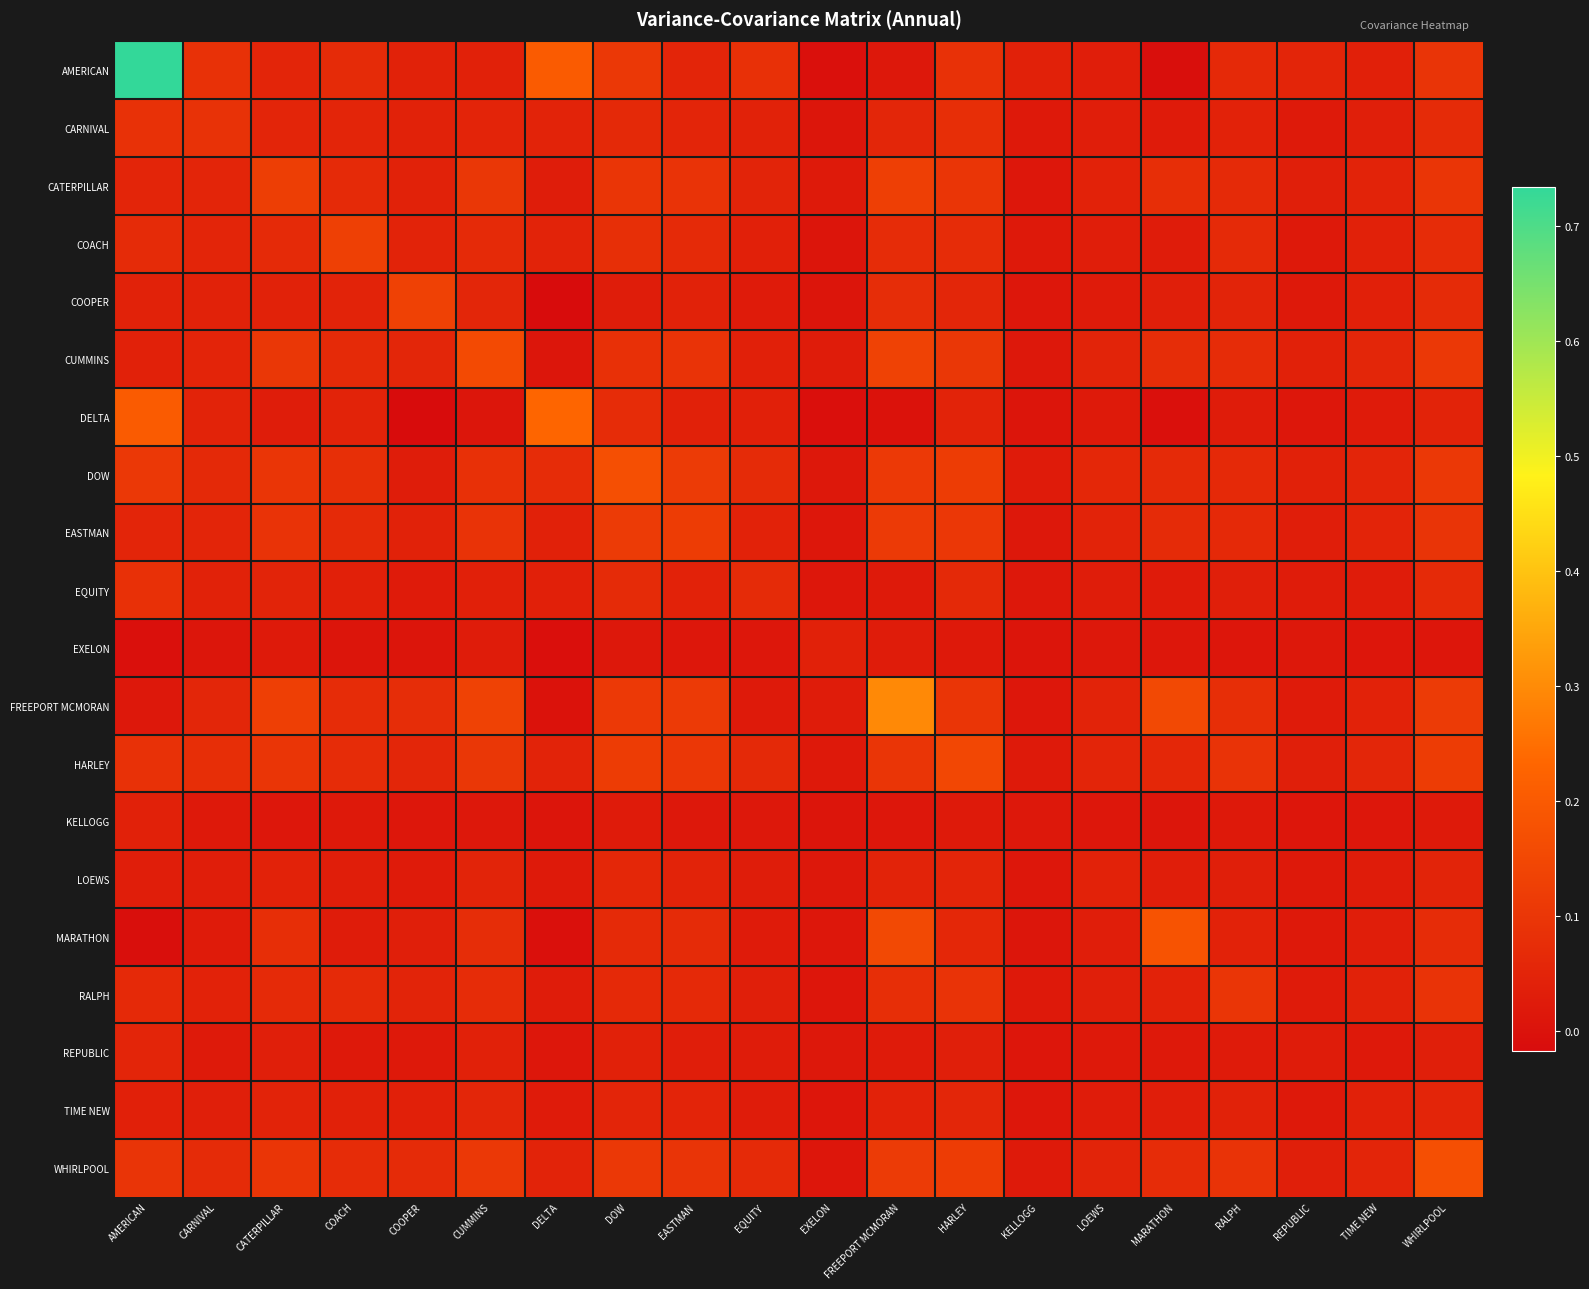

Between FREEPORT MCMORAN and WHIRLPOOL, which series saw the biggest shift?

FREEPORT MCMORAN